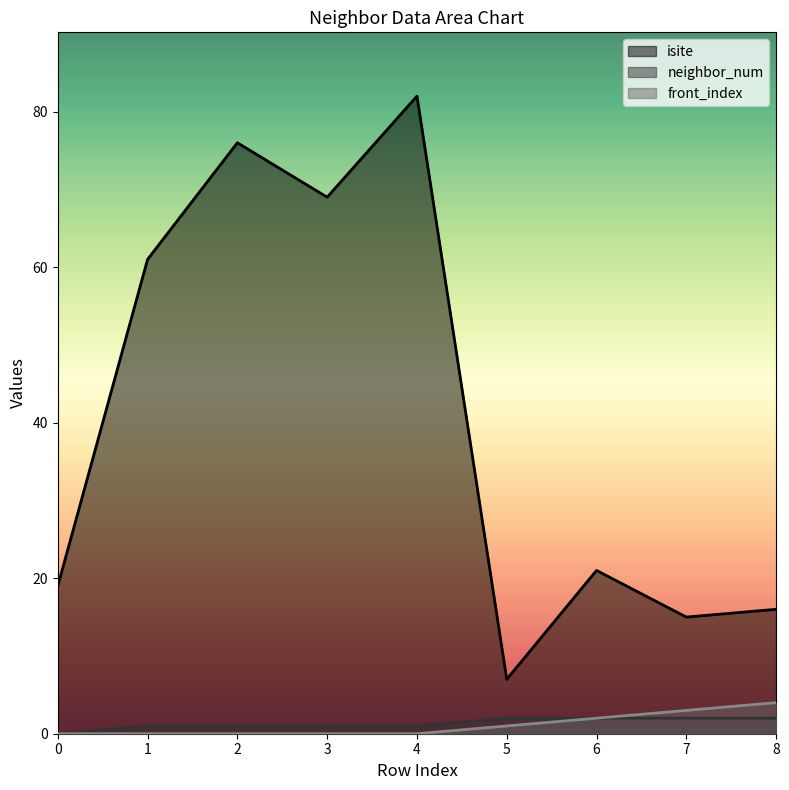

What are all the series names shown in the legend?

isite, neighbor_num, front_index